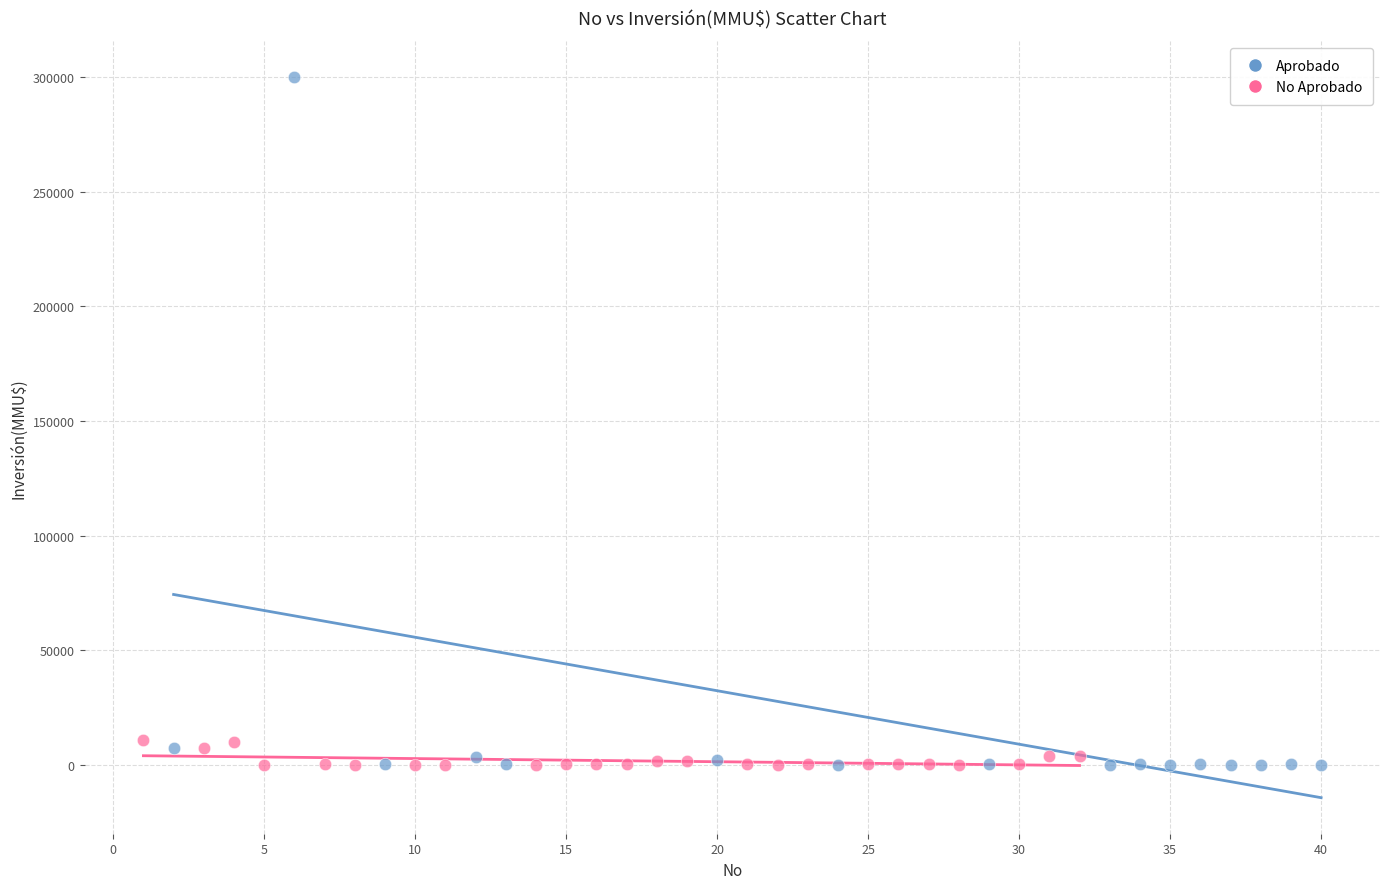

Which series reaches the maximum Y coordinate?

Aprobado